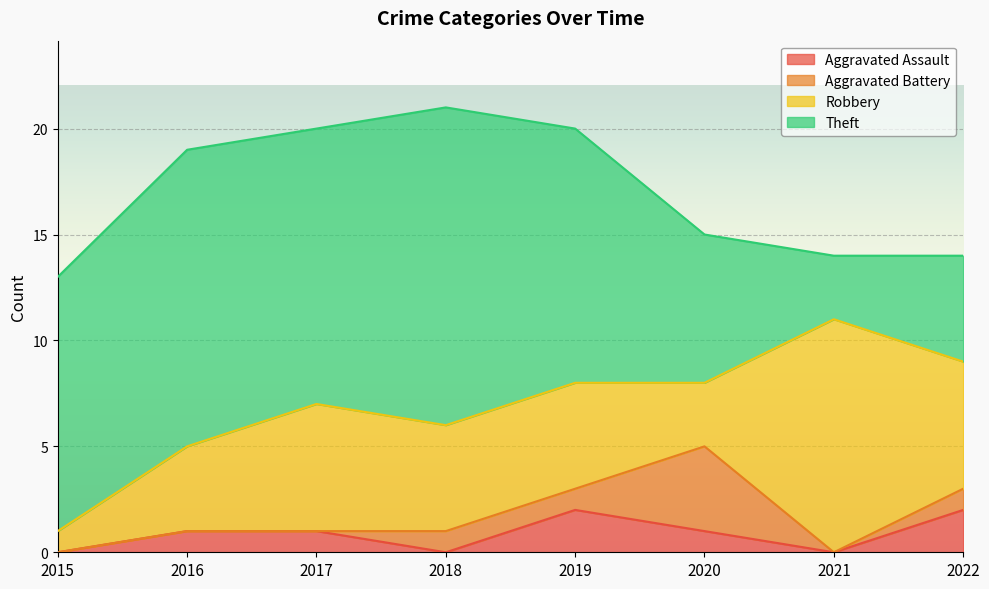

Is it true that Robbery equals 5 at 2018?

True